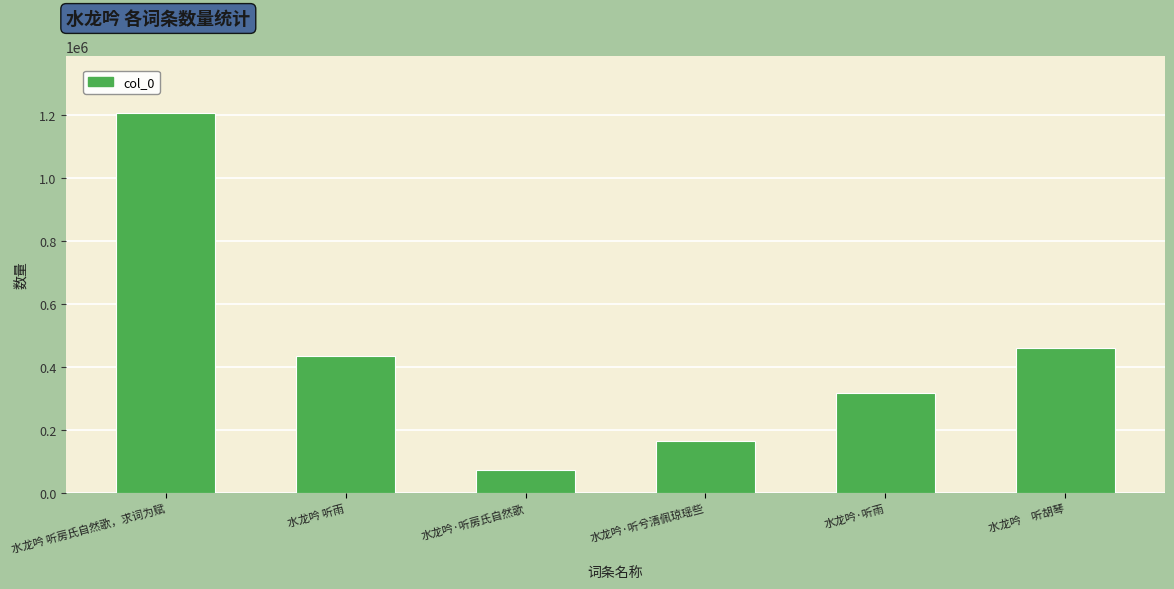

What is the change in value from 水龙吟 听房氏自然歌，求词为赋 to 水龙吟·听房氏自然歌?

-1134403